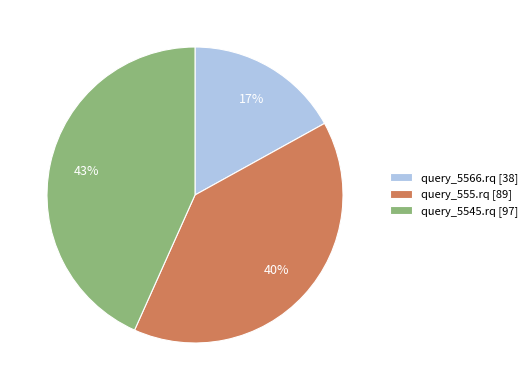

Combined, do query_5545.rq [97] and query_555.rq [89] account for over 50%?

Yes